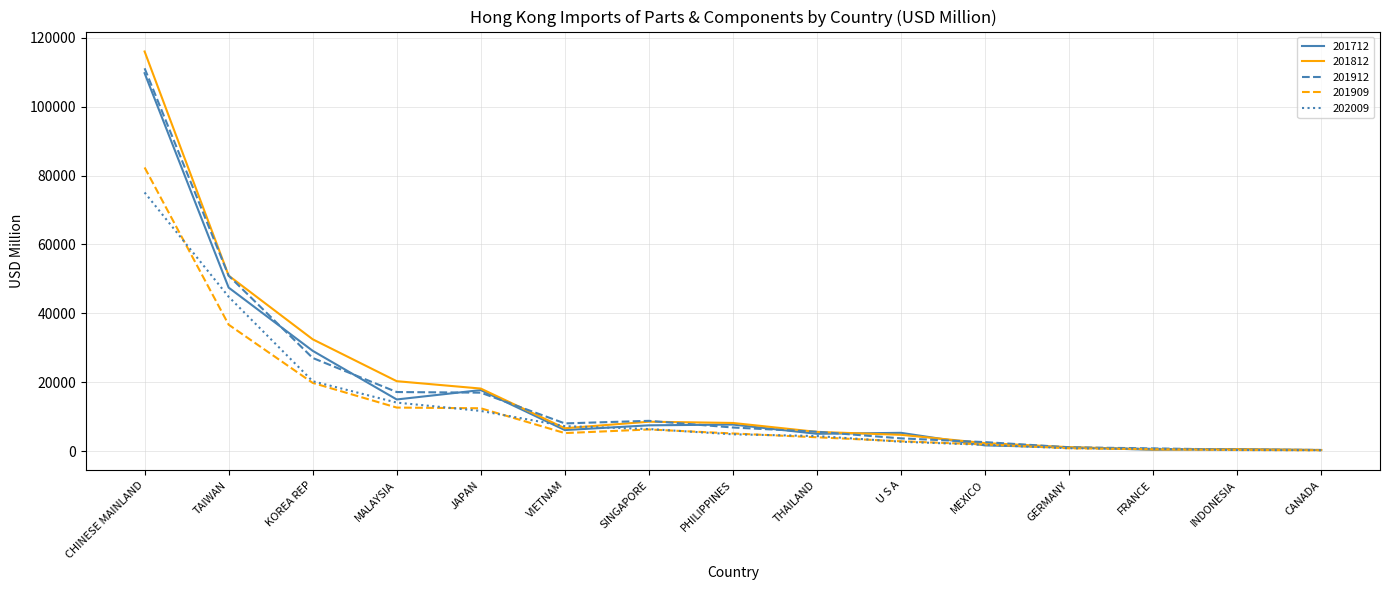

Between JAPAN and GERMANY, which series saw the biggest shift?

201812